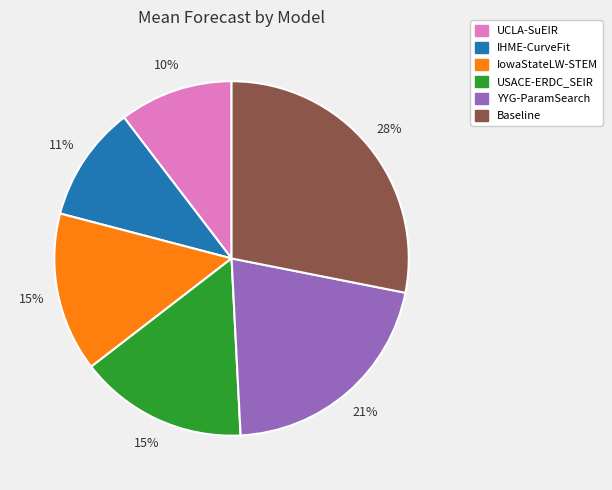

To the nearest percent, what portion does IHME-CurveFit represent?

11%